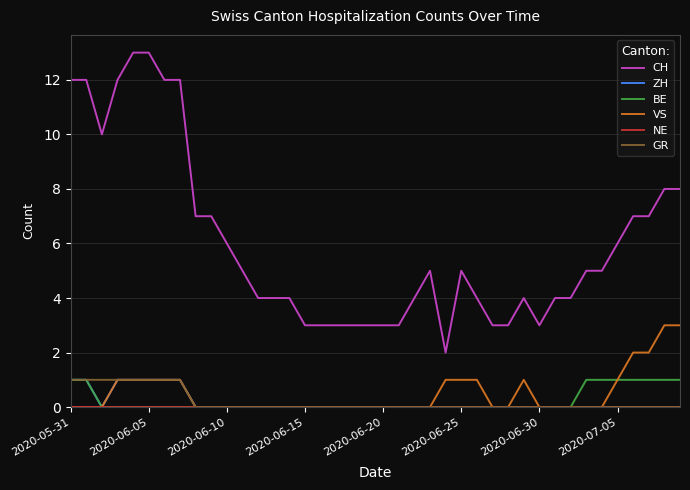

Which series has the largest range (max minus min)?

CH